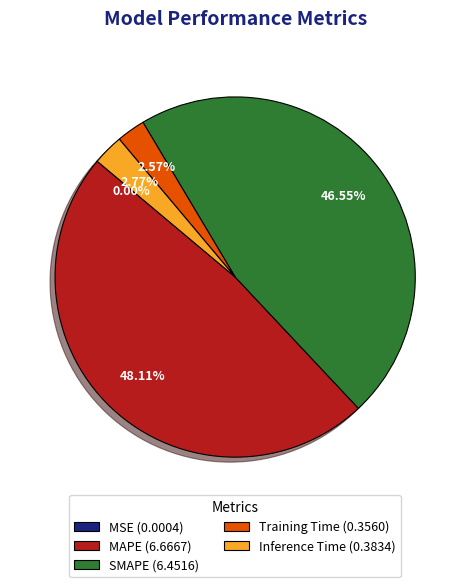

Combined, what portion of the pie is Training Time and MAPE?

50.7%